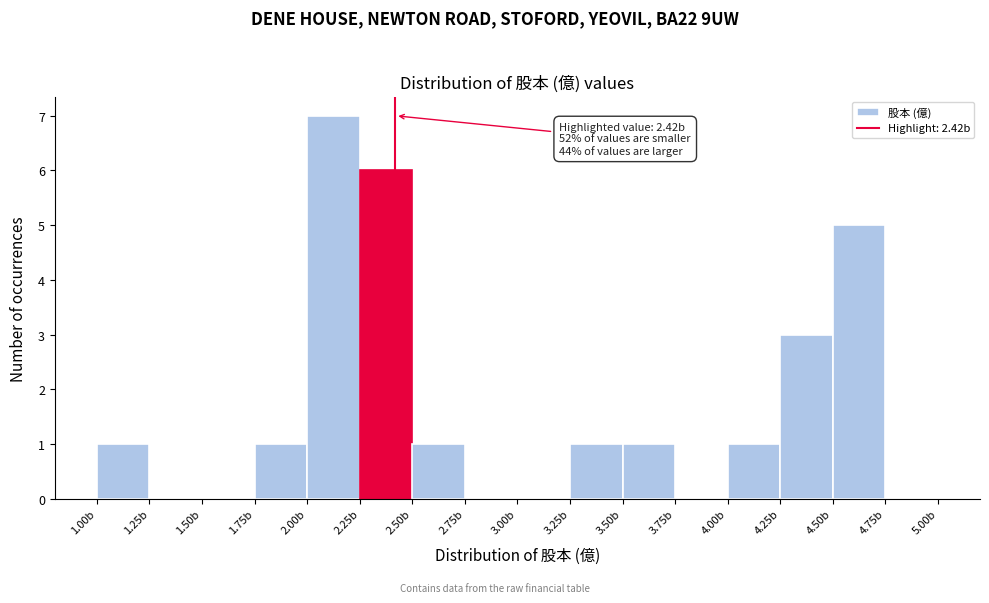

Which range on the x-axis has the tallest bar?

2.00 to 2.25